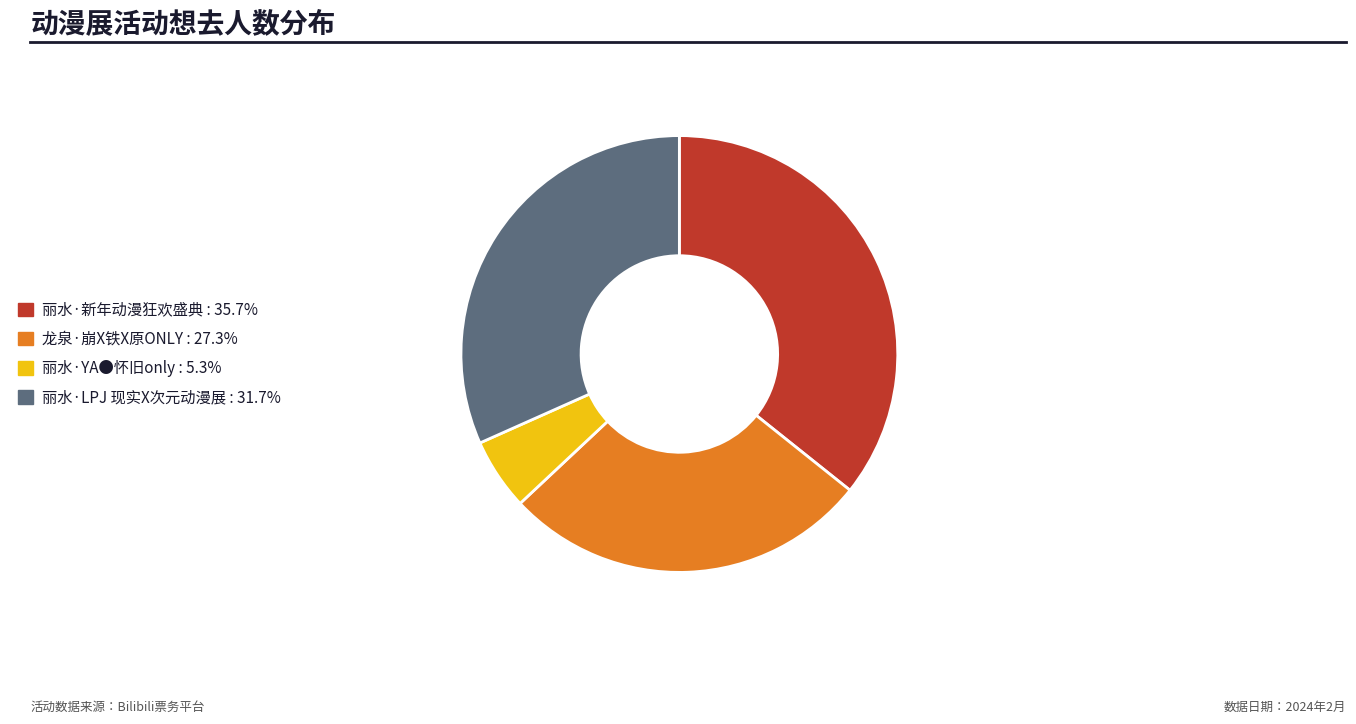

Does any single category account for the majority?

No